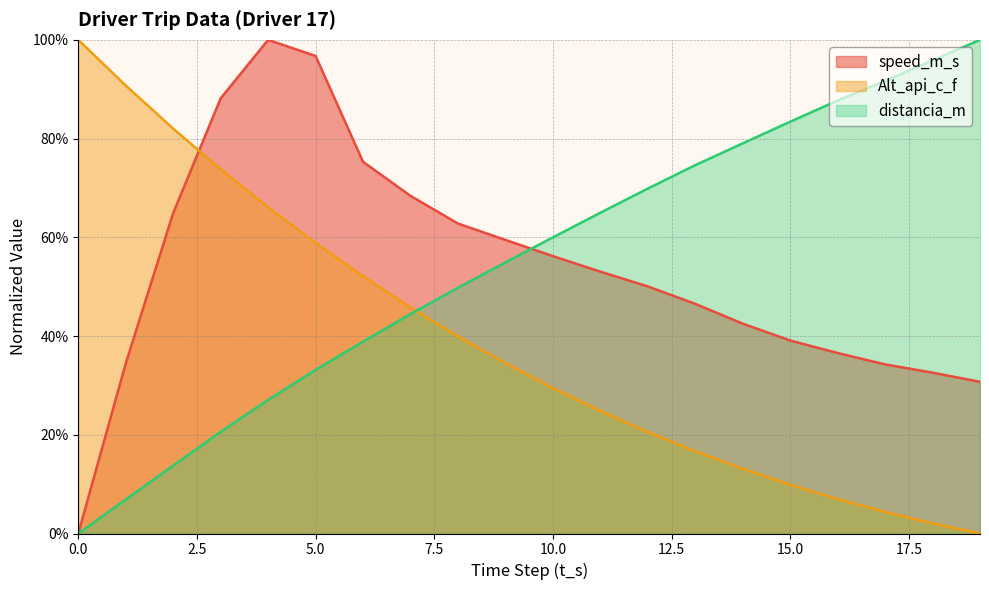

Which series changed the most between 5 and 6?

speed_m_s